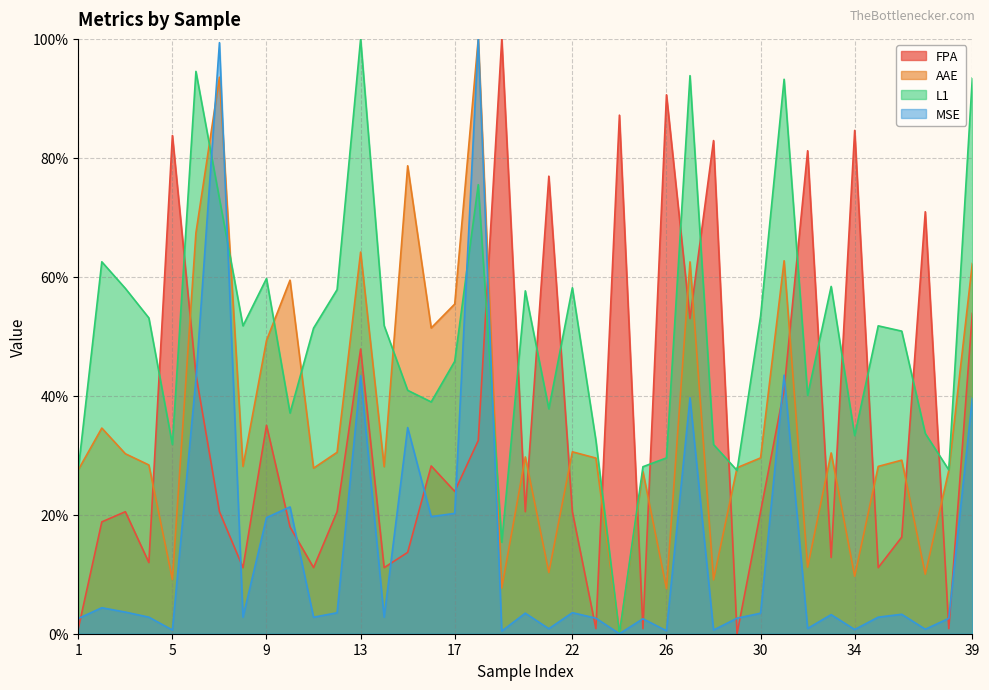

Rank the categories by AAE value from lowest to highest.

24, 26, 19, 28, 5, 34, 37, 21, 32, 25, 38, 1, 11, 29, 14, 8, 35, 4, 36, 23, 30, 20, 3, 33, 12, 22, 2, 9, 16, 17, 10, 39, 27, 31, 13, 6, 15, 7, 18